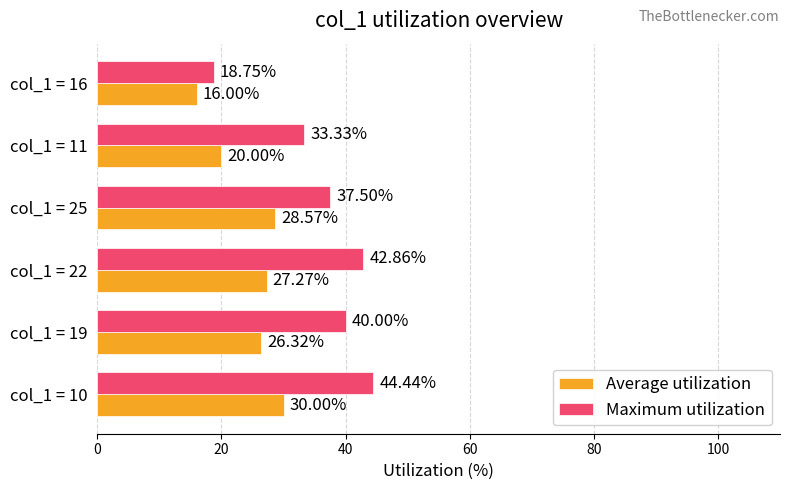

Rank the categories by Maximum utilization value from highest to lowest.

col_1 = 10, col_1 = 22, col_1 = 19, col_1 = 25, col_1 = 11, col_1 = 16